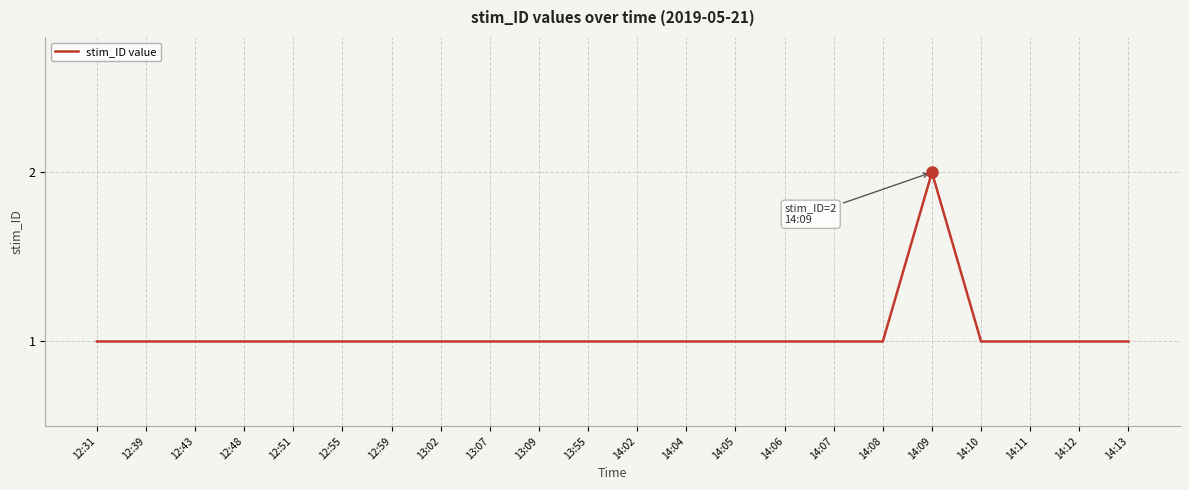

How many lines are shown in the chart?

1